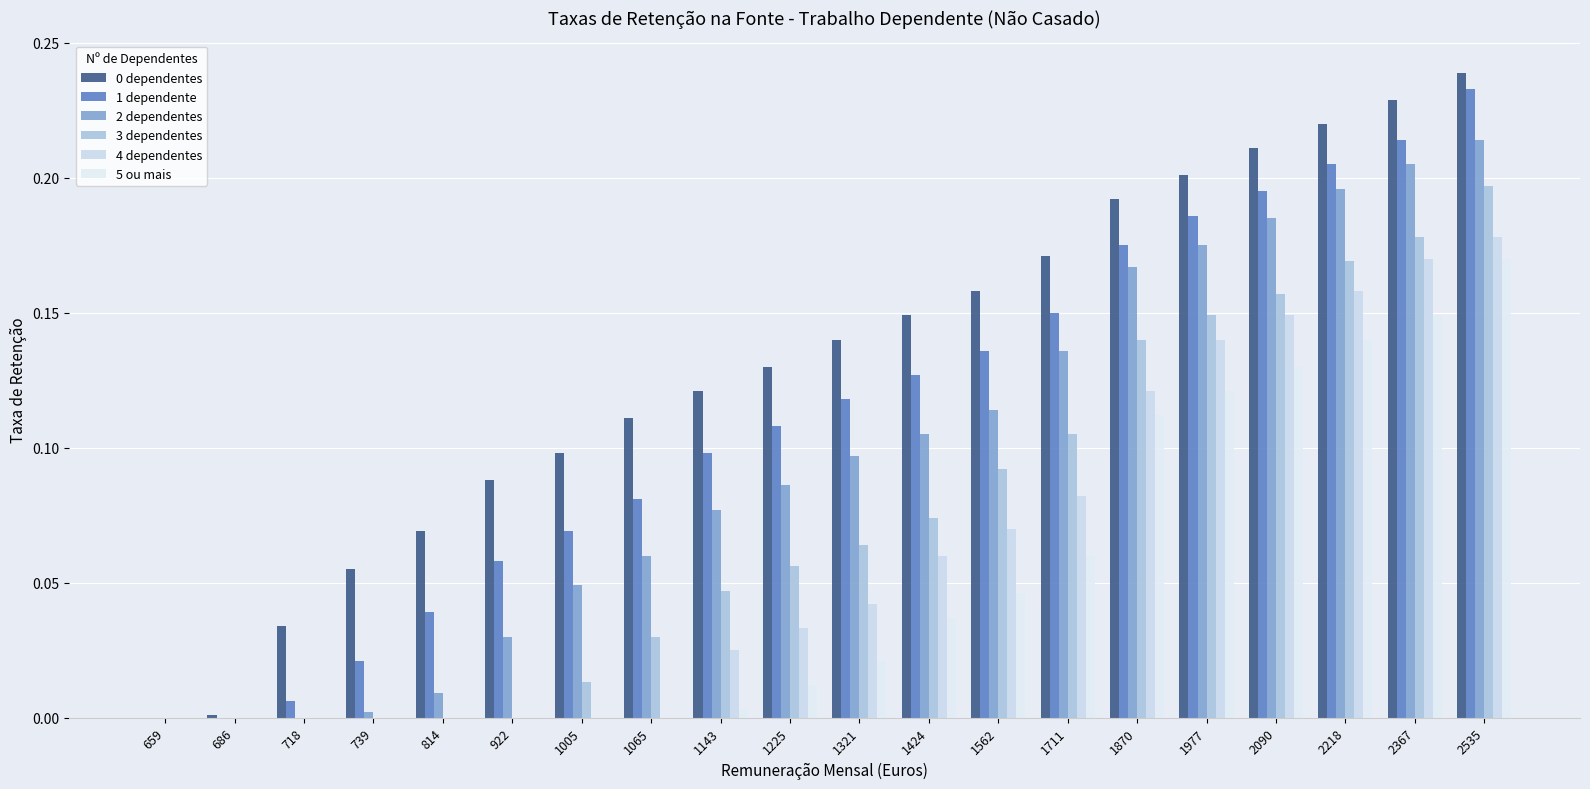

Rank the series by their maximum value, from highest to lowest.

0 dependentes, 1 dependente, 2 dependentes, 3 dependentes, 4 dependentes, 5 ou mais